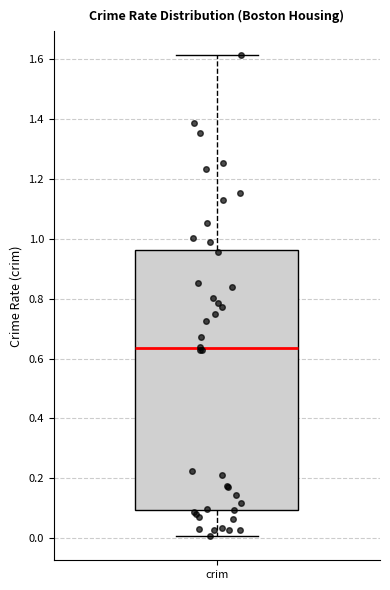

Transcribe this box plot: give where the median line is, the range the box spans, and where the two whiskers end, as read against the y-axis. The values are not printed on the chart, so give them approximately, as read against the axis.

median 0.64, box 0.10 to 0.96, whiskers 0.00 to 1.62